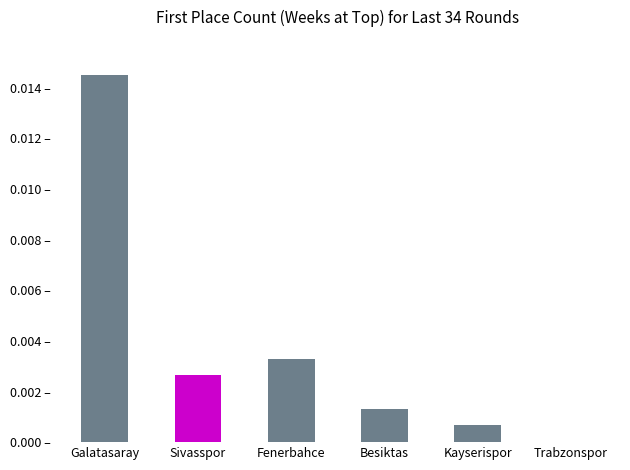

At which label is the value closest to 0?

Trabzonspor